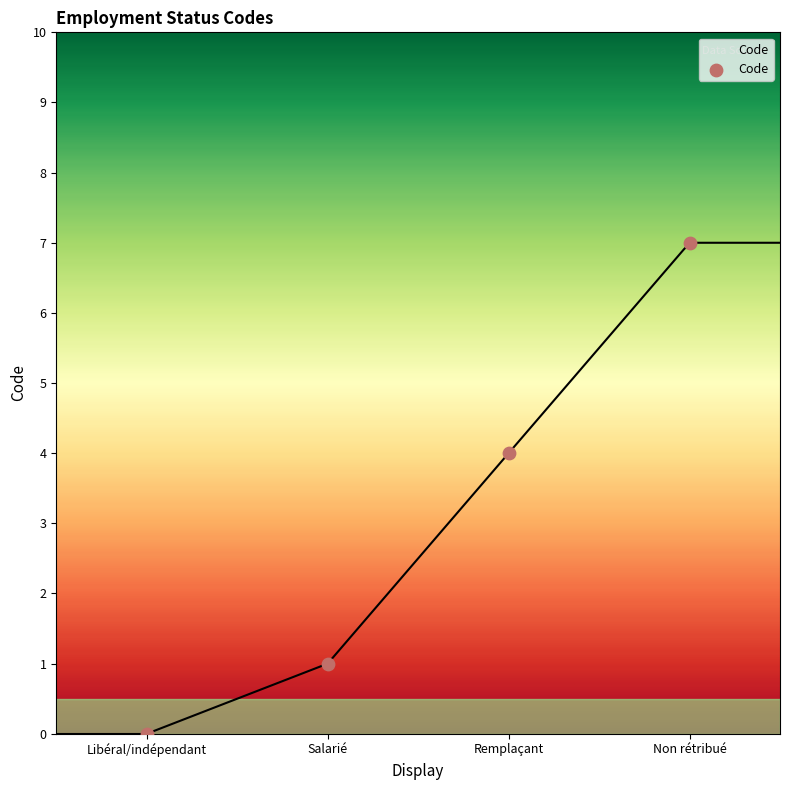

What is the range of Y values (max minus min)?

7